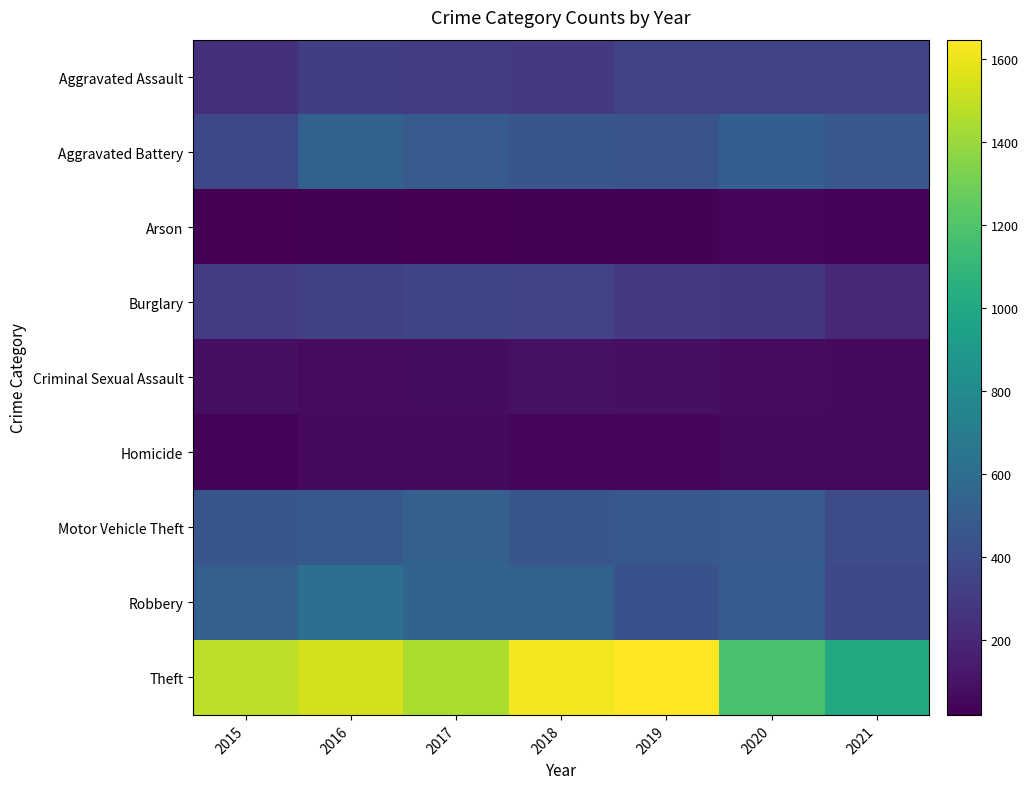

Which label corresponds to the largest value in the chart?

2019